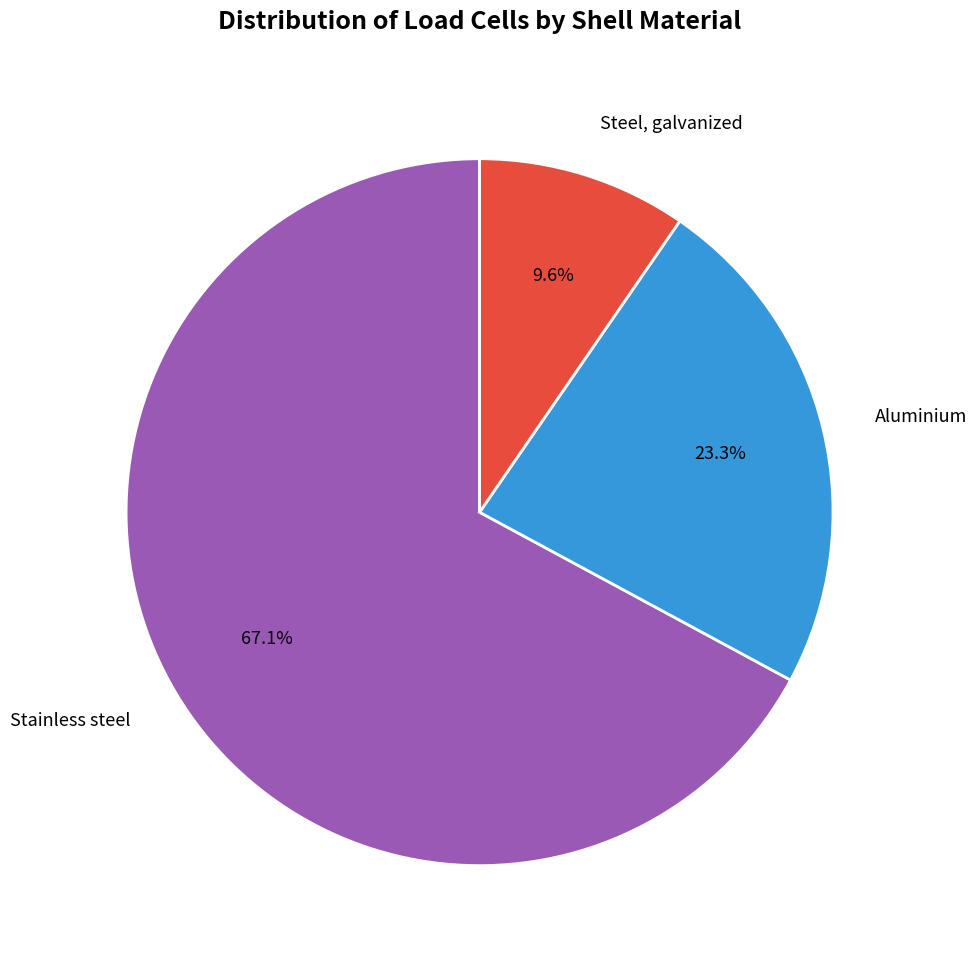

How many segments does this pie chart have?

3